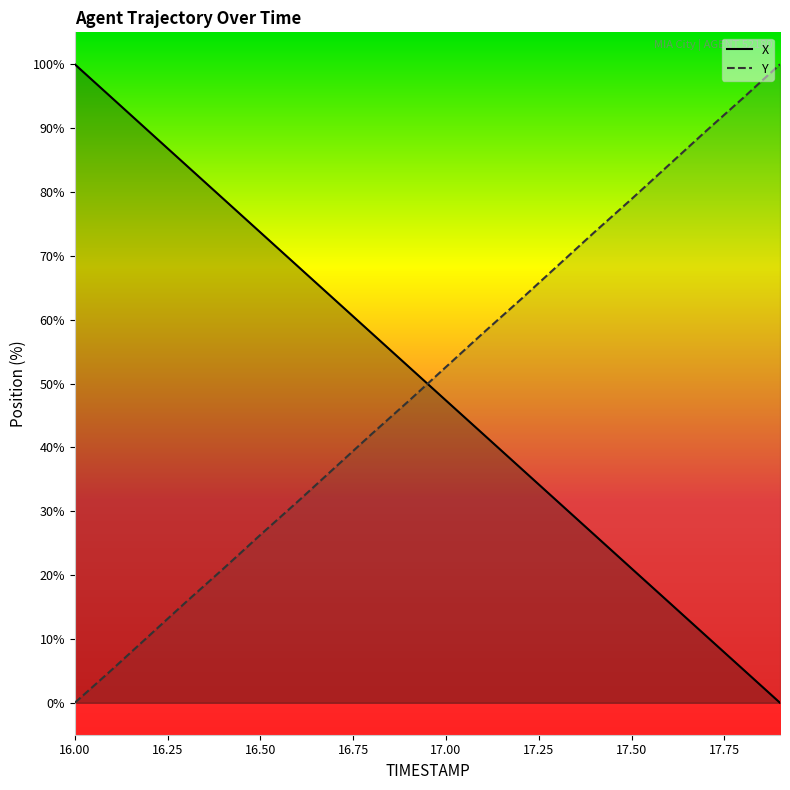

List the series in order of their peak value, highest first.

X, Y